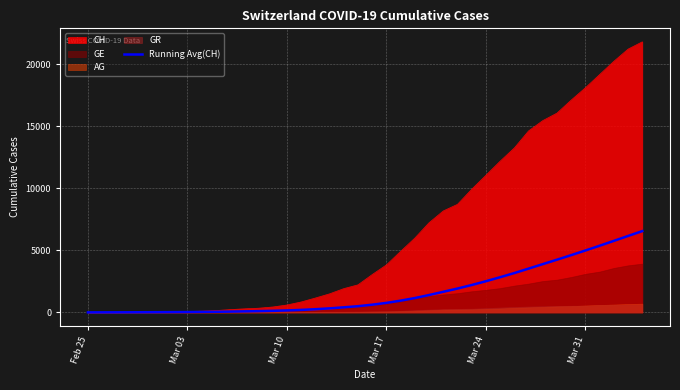

What is the highest value of the Running Avg(CH) series?

6551.8